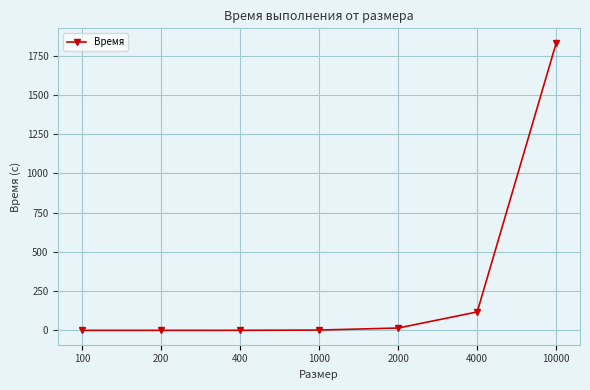

What is the value of the 7th point from the left?

1832.2